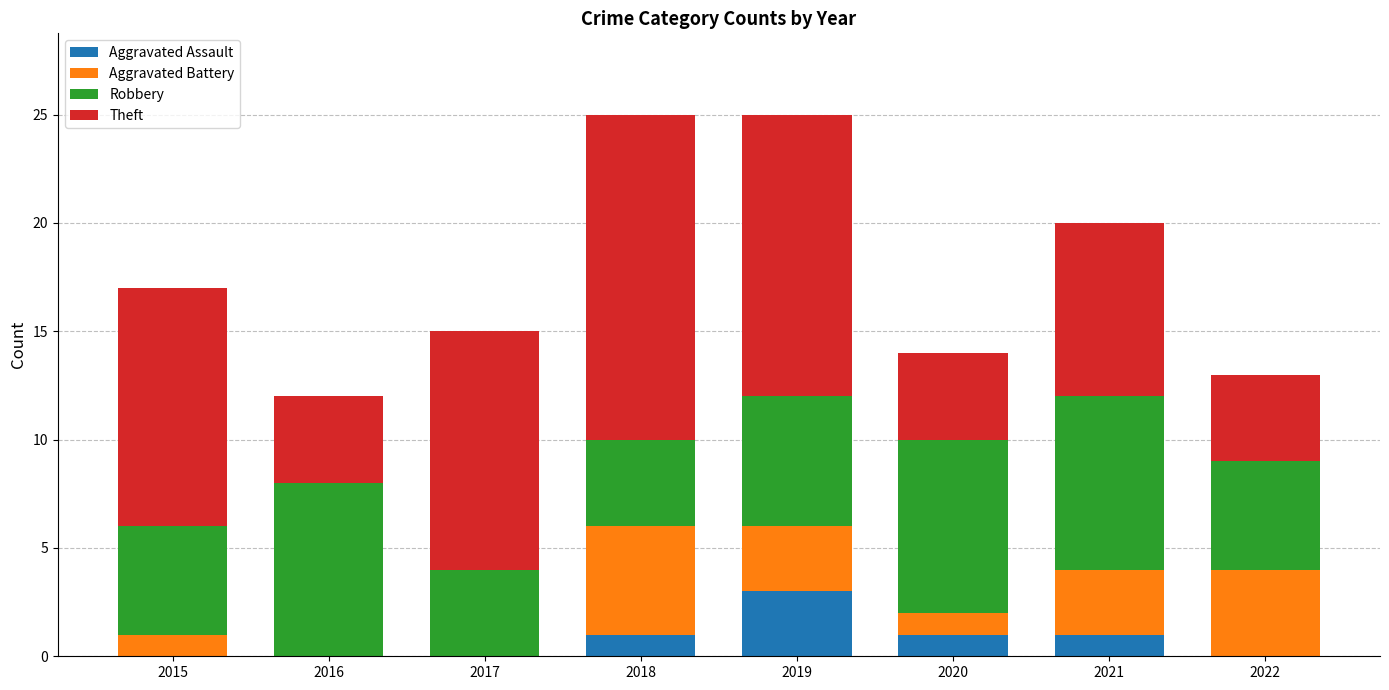

Are the bars horizontal?

No